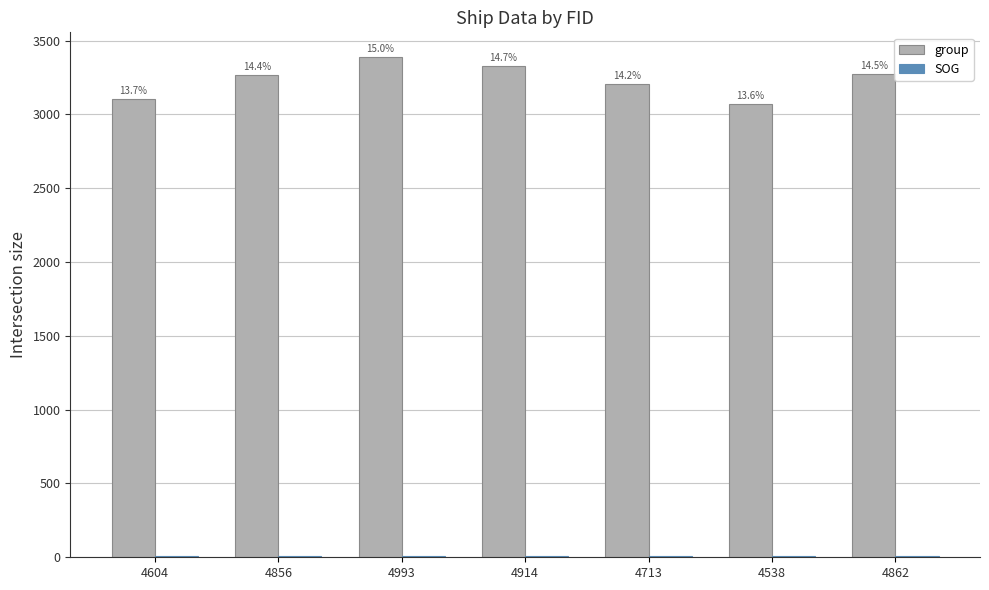

At which category is the sum across all series the highest?

4993